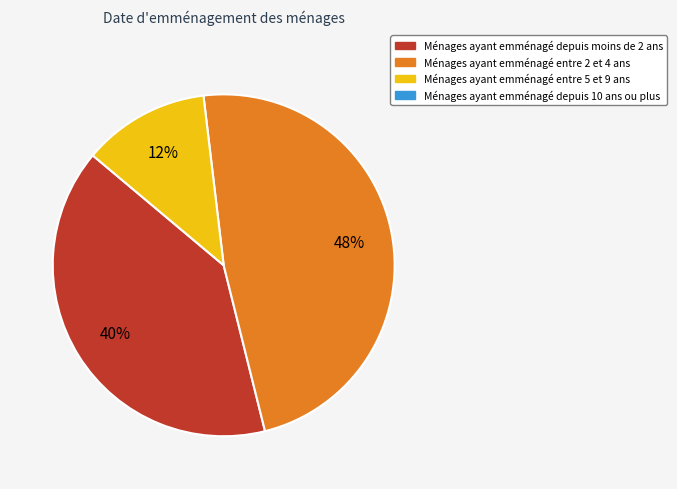

To the nearest percent, what is the difference between the largest and smallest slice percentages?

36%